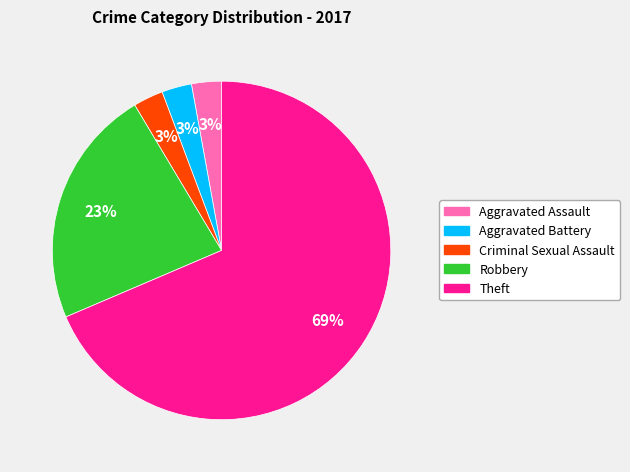

Is there a majority slice in this chart?

Yes